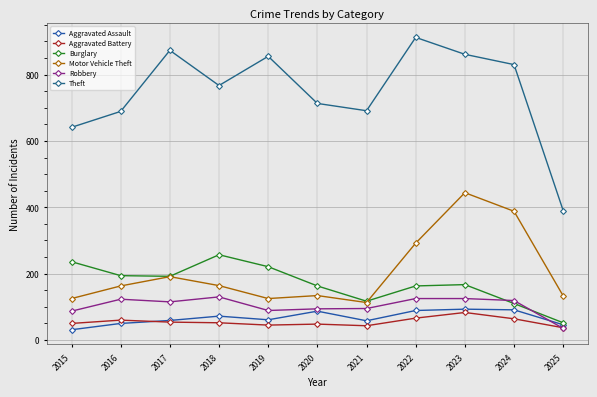

How many values in the Aggravated Assault series are below 61?

5